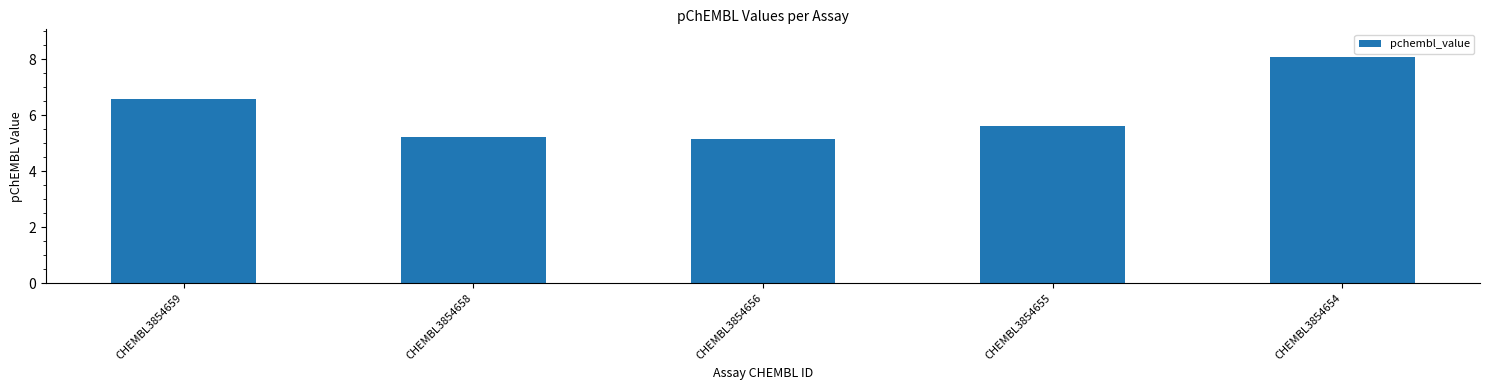

Are the bars horizontal?

No